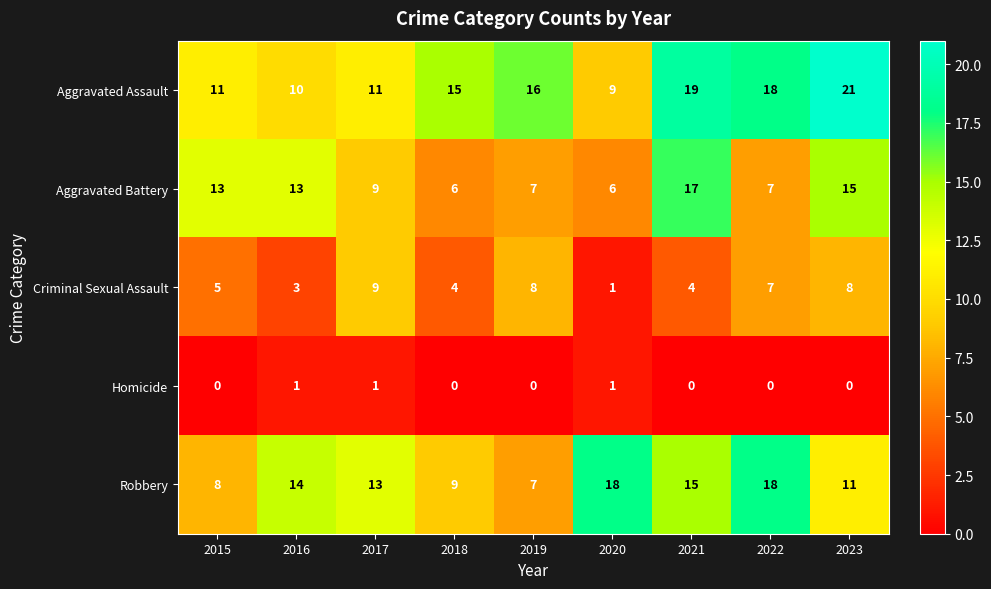

How many distinct data groups are displayed?

5